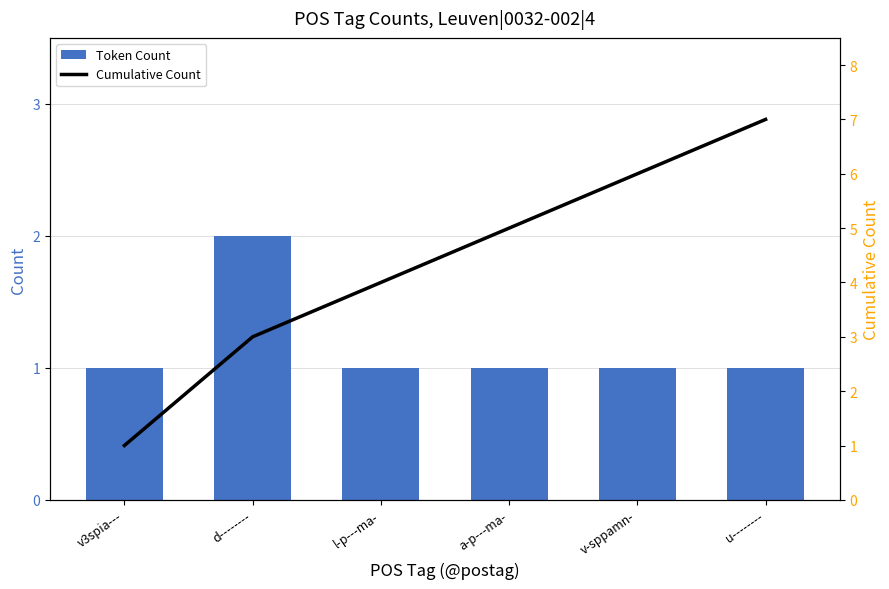

Which category has the lowest value in the Cumulative Count series?

v3spia---